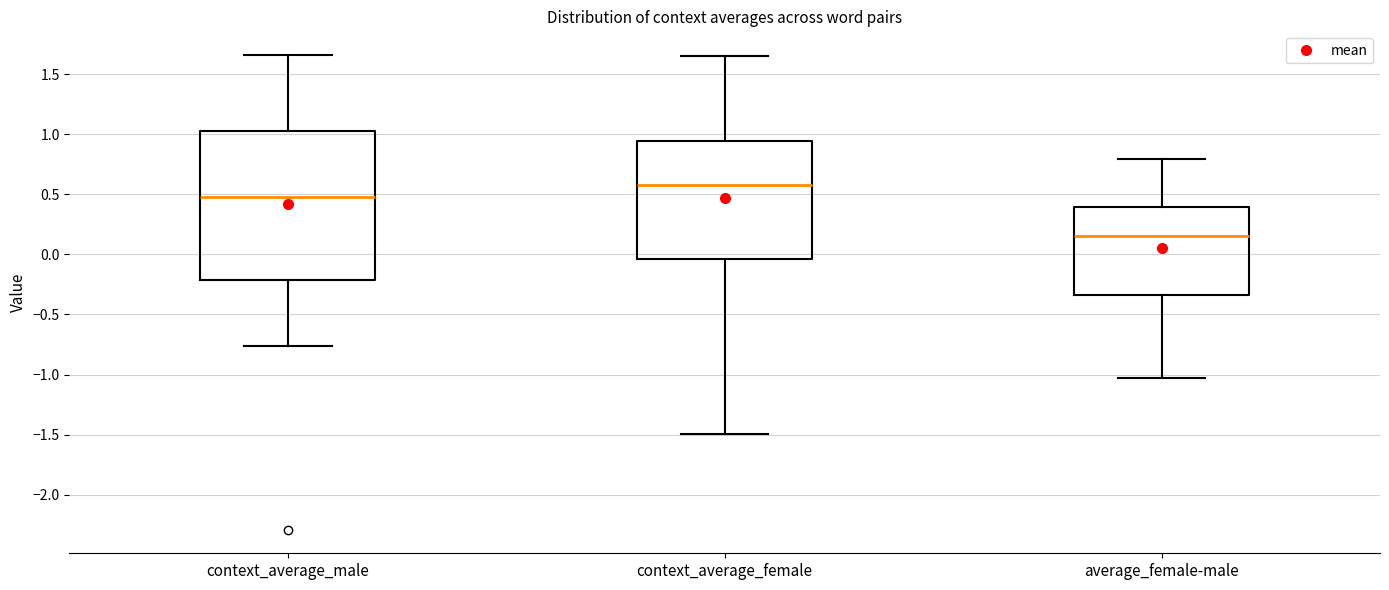

Which box is the tallest, from its lower edge to its upper edge?

context_average_male